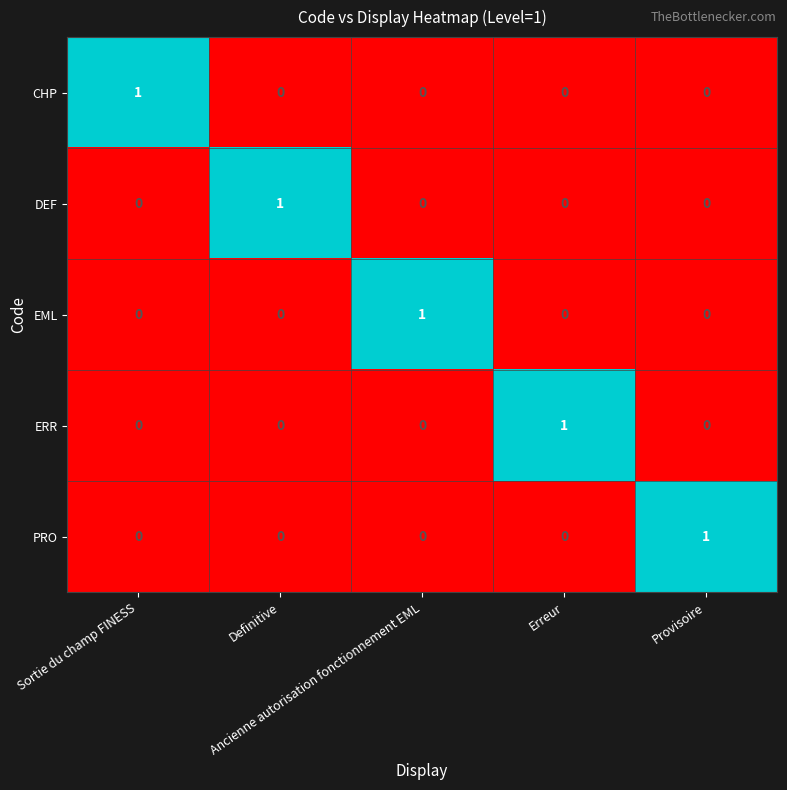

How many series are shown in this chart?

5